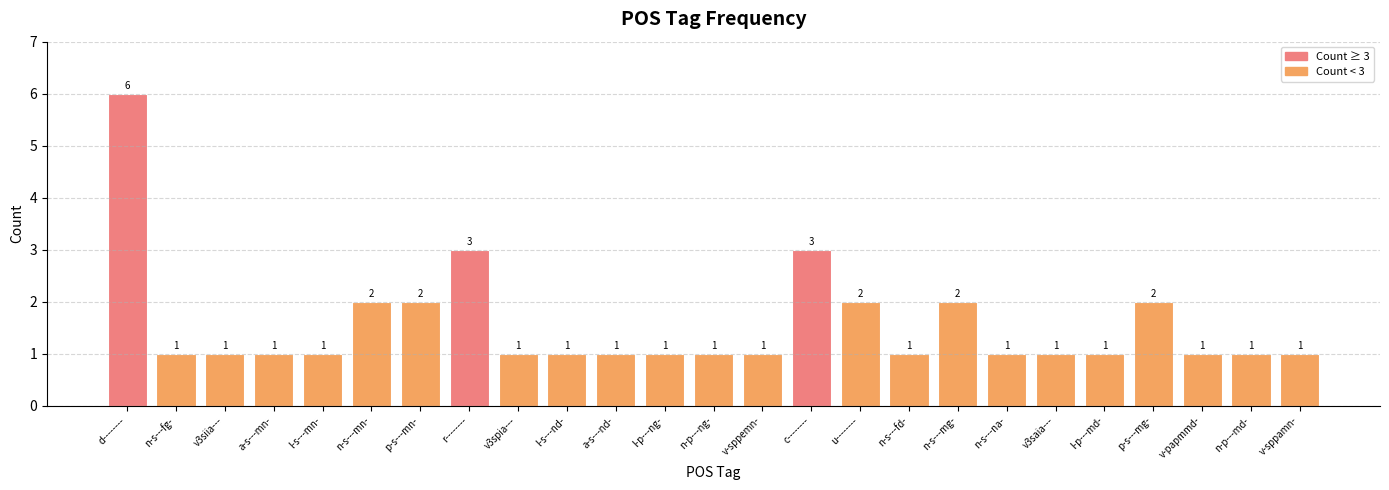

What is the approximate value at l-p---ng-?

1